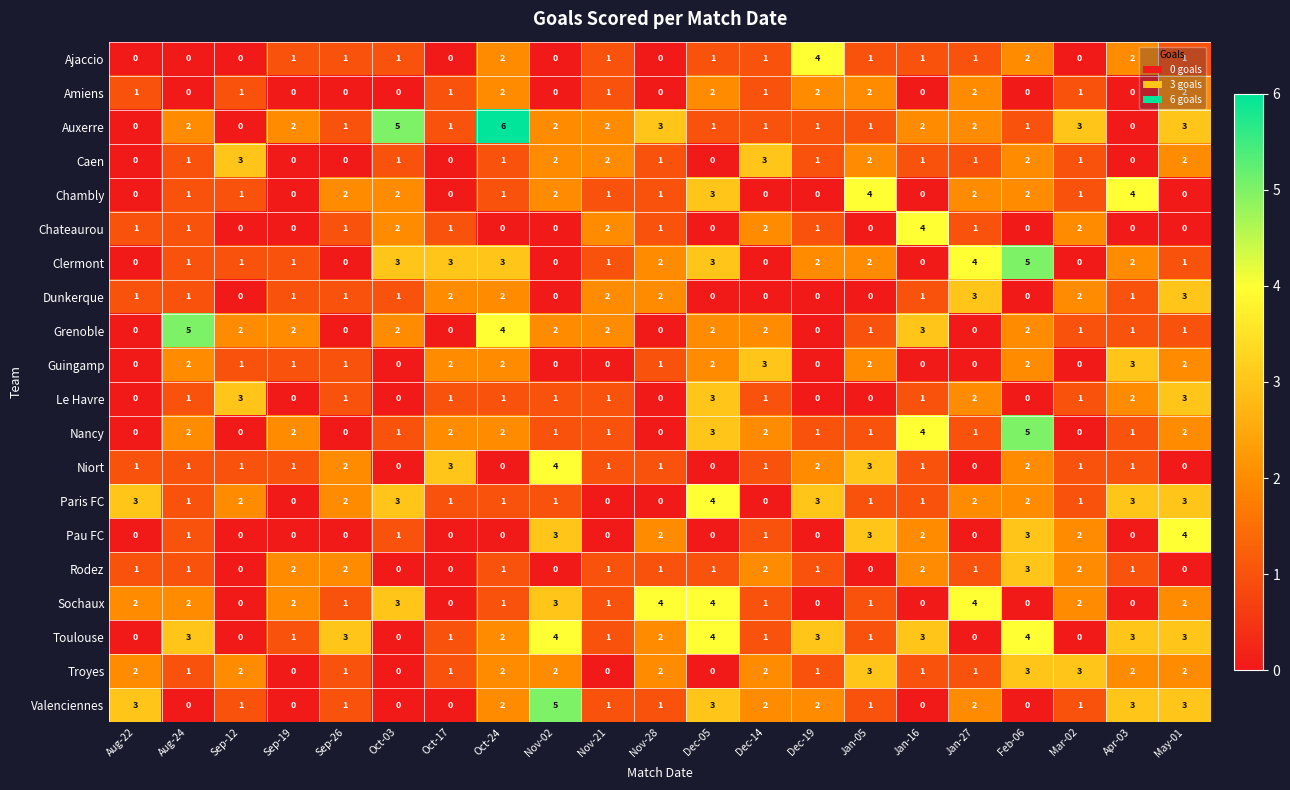

Is the value of Sochaux at Mar-02 greater than the value of Caen at Oct-17?

Yes